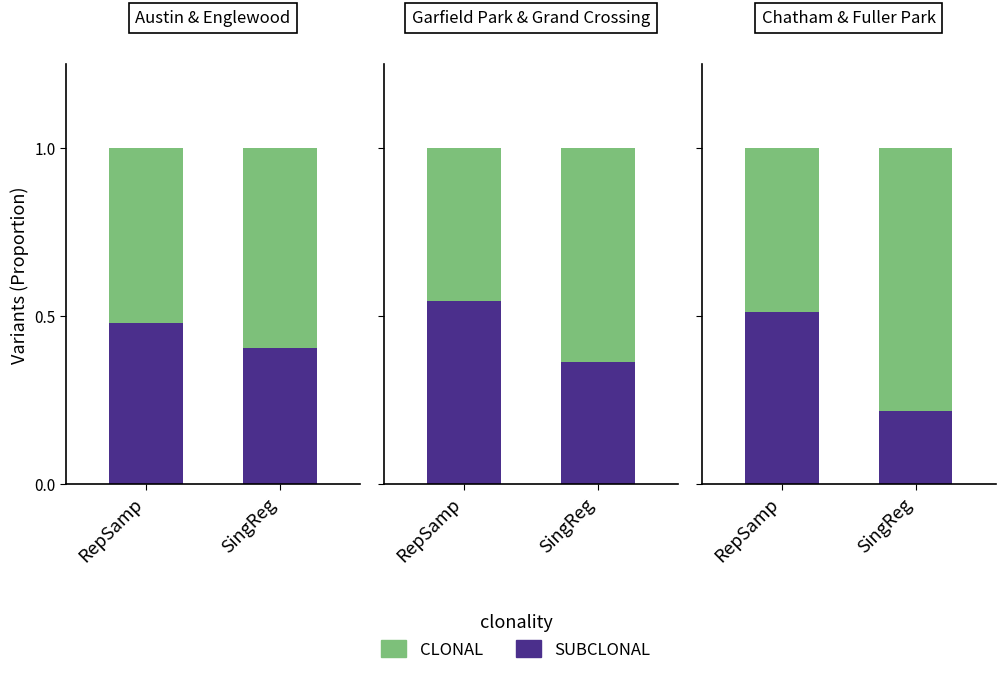

The CLONAL series shows 0.7 at RepSamp. True or false?

False